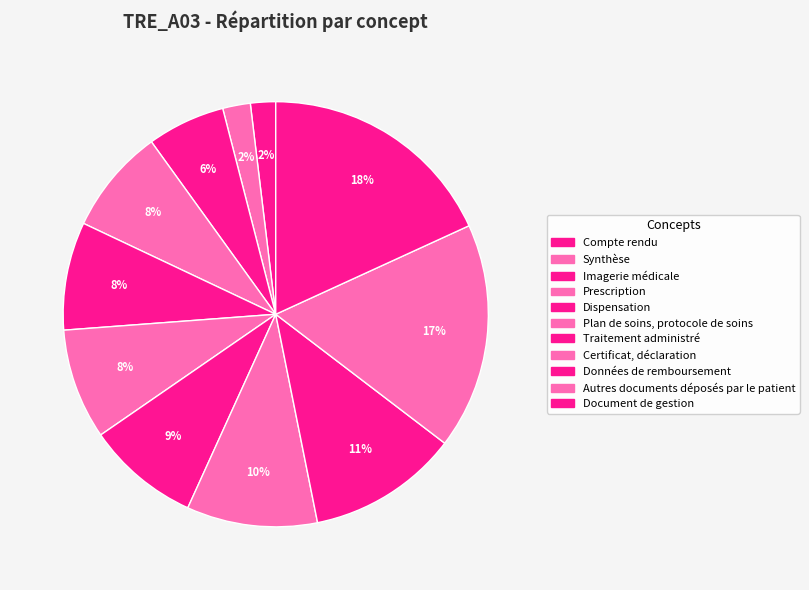

Is there a majority slice in this chart?

No